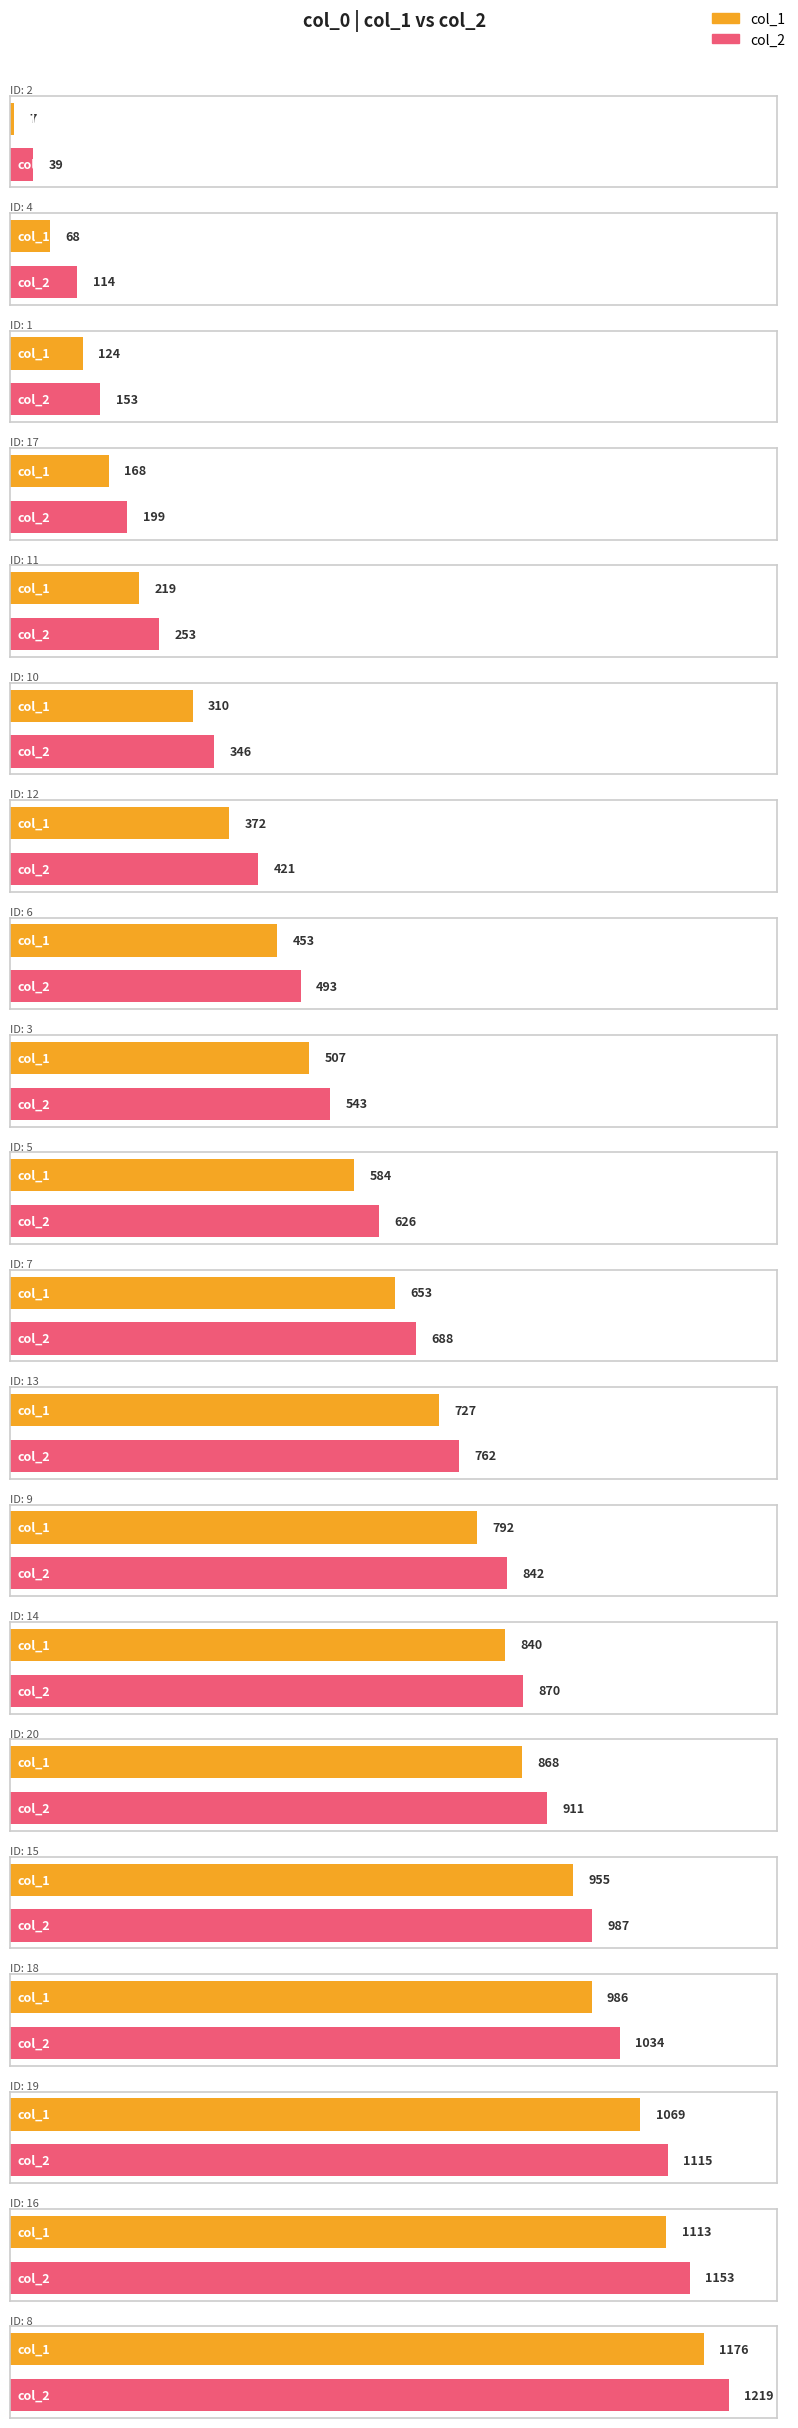

Does the chart contain stacked bars?

No